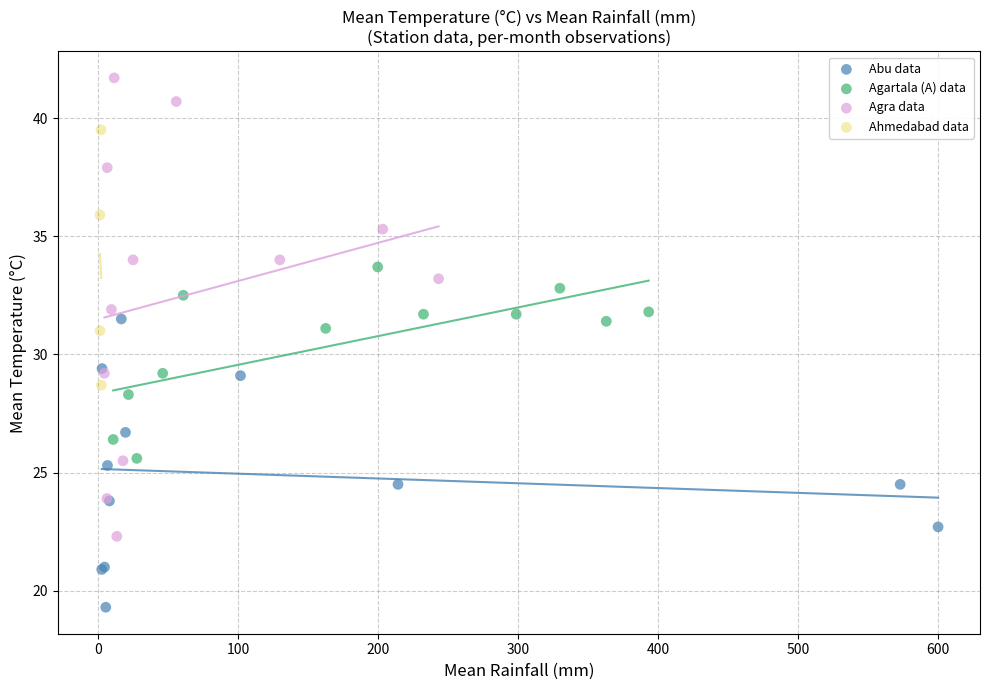

Which series has the widest spread of Y values?

Agra data